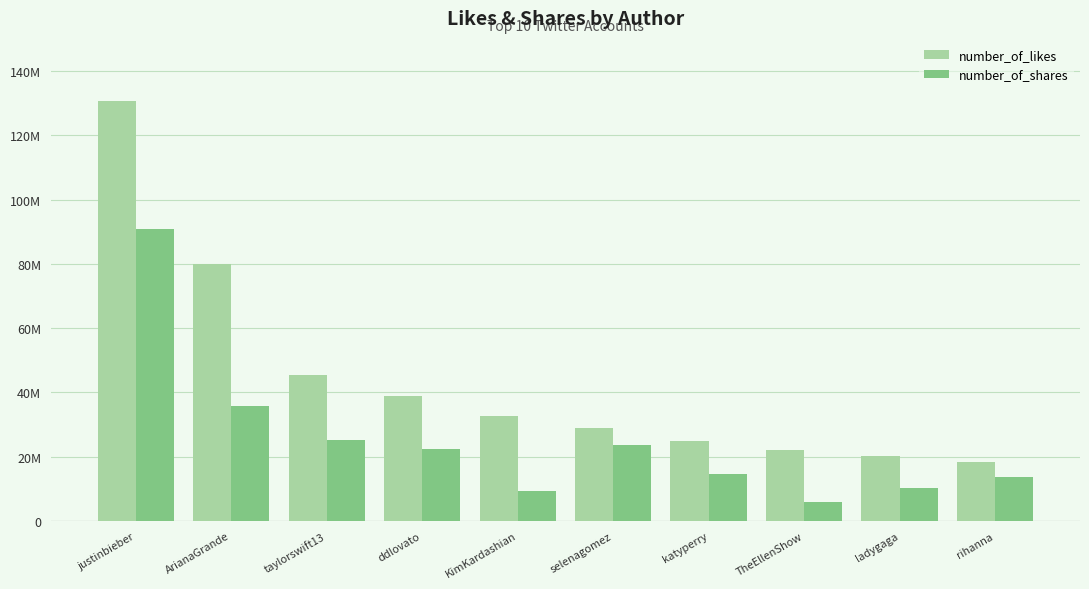

What is the spread (max minus min) of values at taylorswift13?

20026705